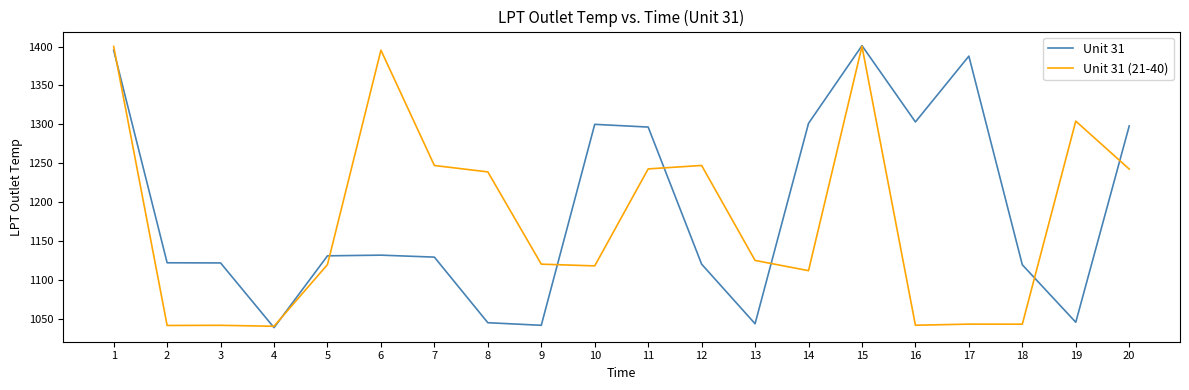

Rank the series at 3 from highest to lowest value.

Unit 31, Unit 31 (21-40)